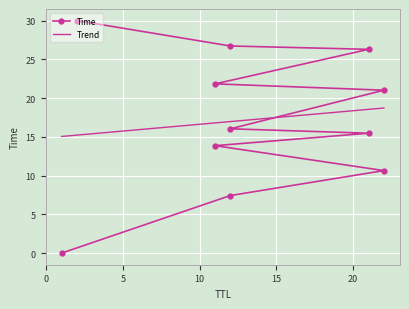

Between 2 and 22, which is larger?

2